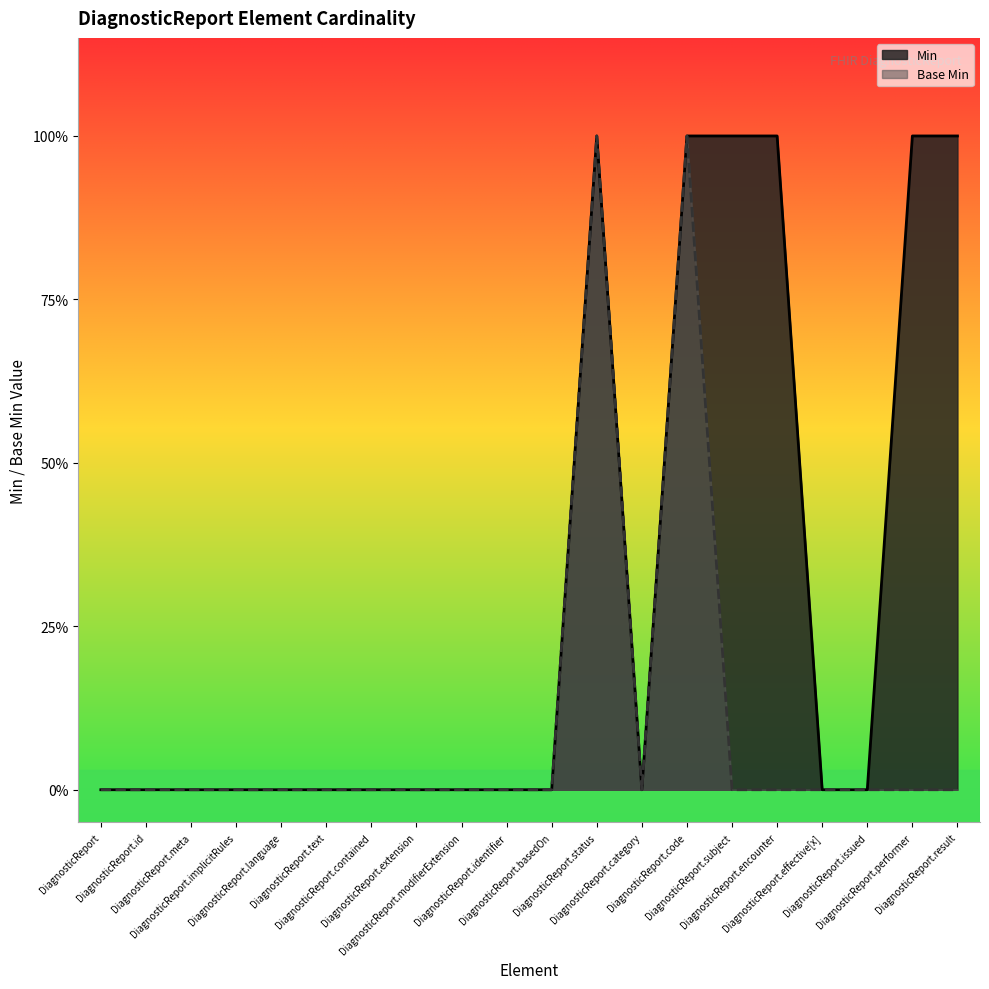

What is the label of the 19th point from the left?

DiagnosticReport.performer